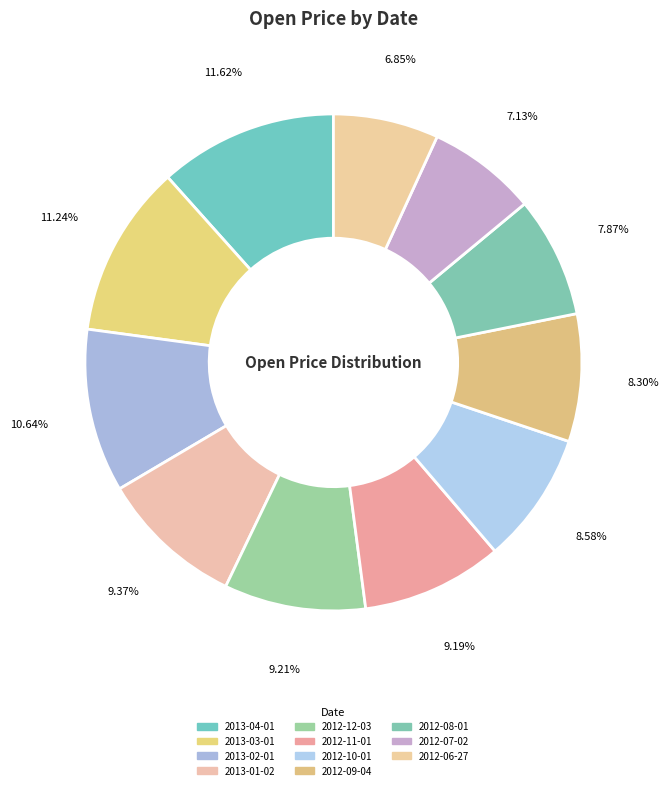

Is 2013-02-01 the majority of the pie?

No